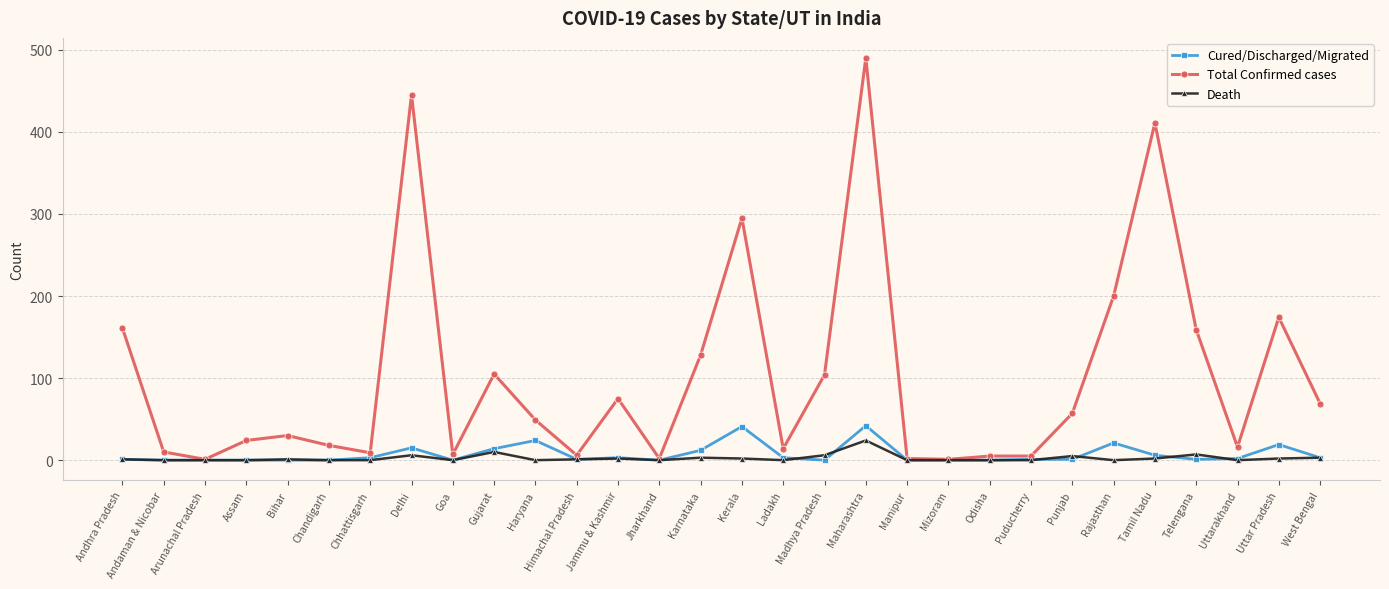

What is the greatest value displayed?

490